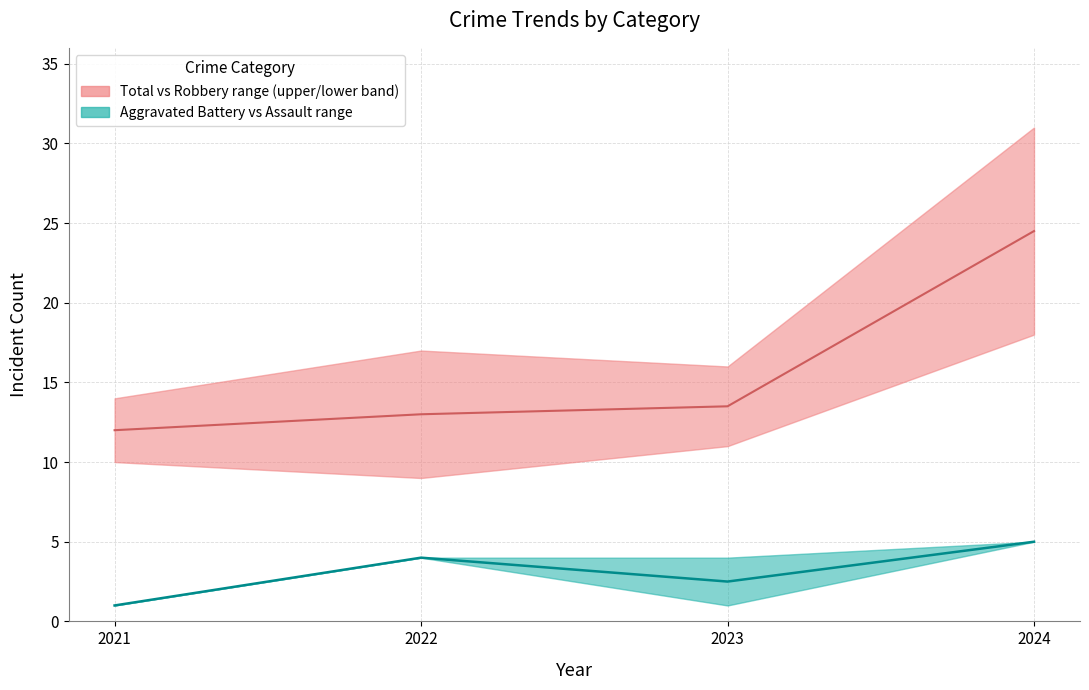

True or false: Total vs Robbery median and Aggravated Battery vs Assault median intersect in this chart.

False